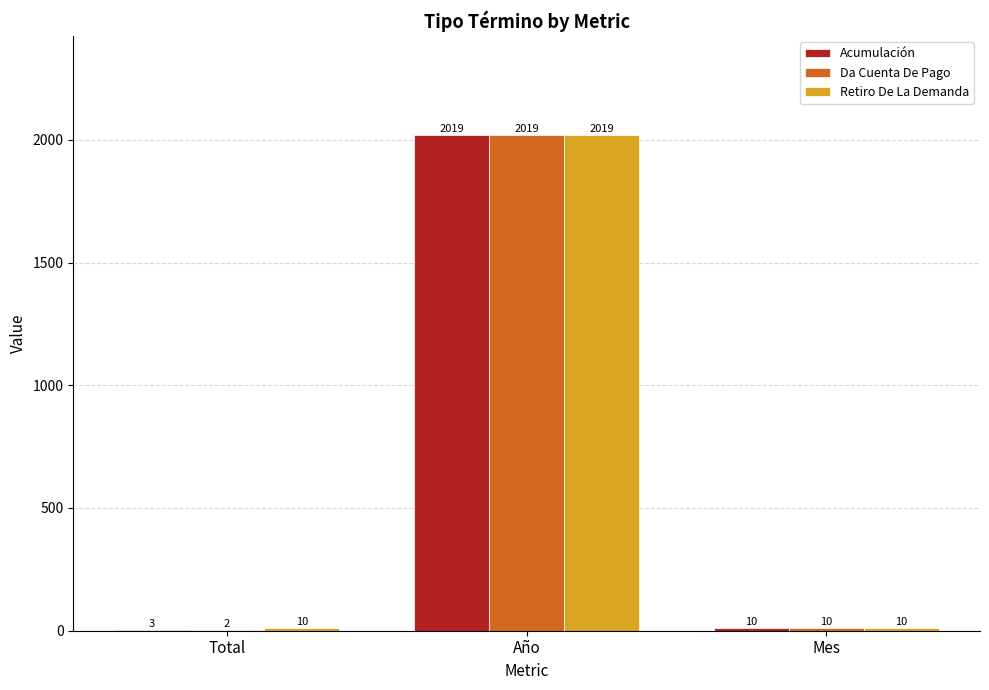

Which series has the largest range (max minus min)?

Da Cuenta De Pago